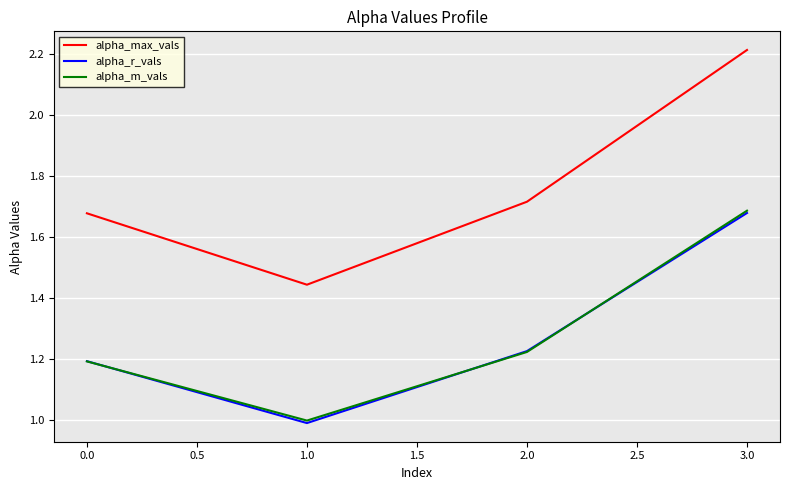

Is the value of alpha_r_vals at 0.0 greater than the value of alpha_max_vals at 0.0?

No